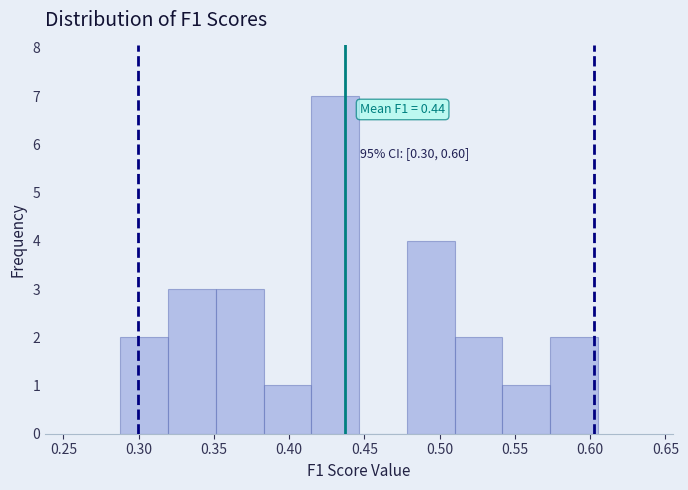

Which range on the x-axis has the tallest bar?

0.415 to 0.445